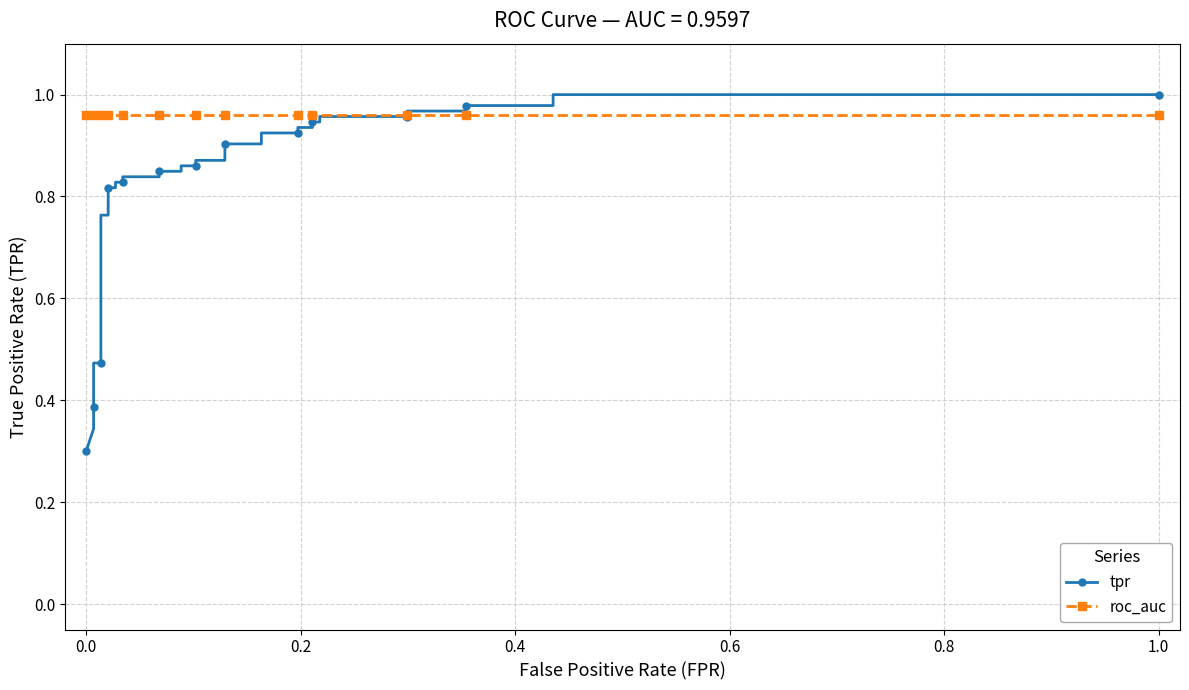

Which series has the widest spread of values?

tpr